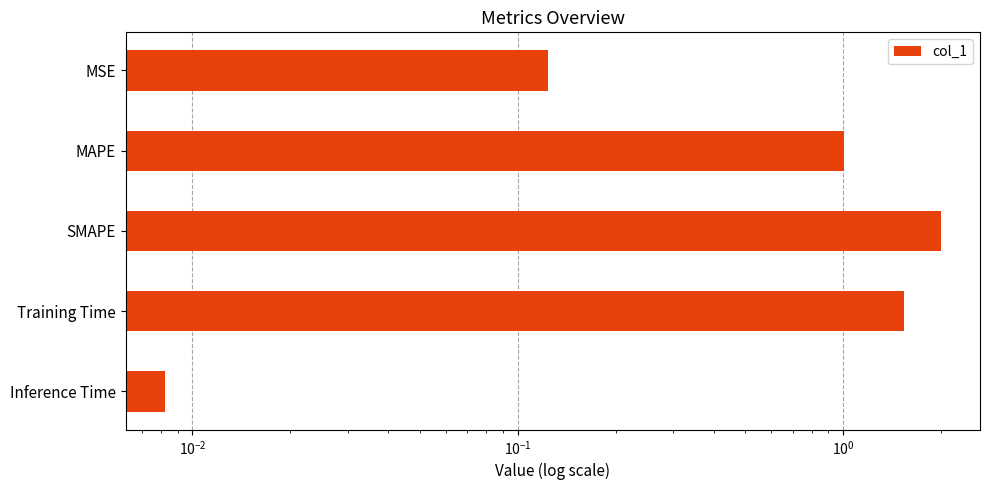

Reading left to right, extract all data points from this chart.

0.1	1.0	2.0	1.5	0.0